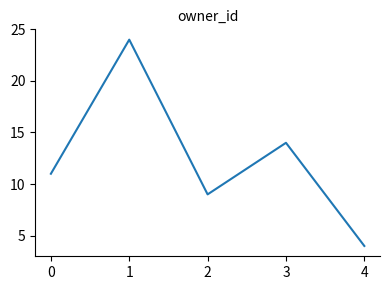

Reading left to right, extract all data points from this chart.

0=11	1=24	2=9	3=14	4=4